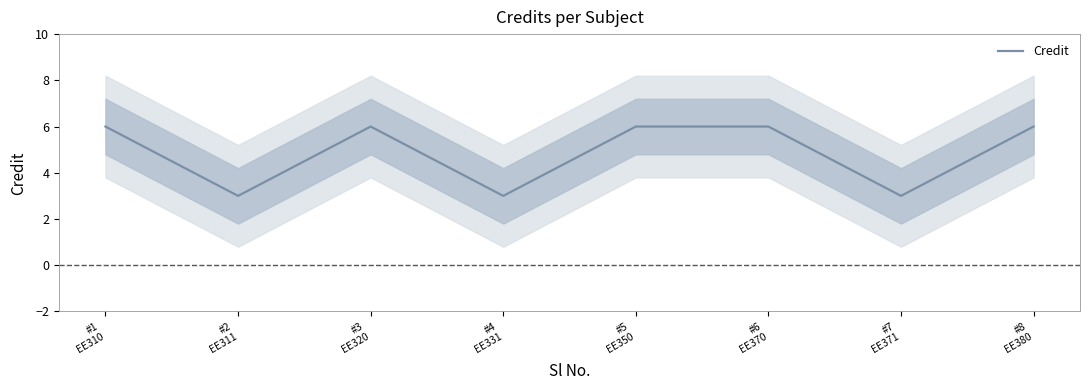

How many series are shown in this chart?

1